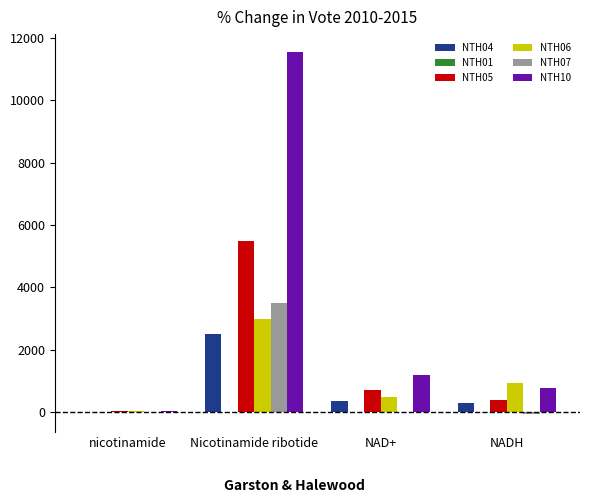

What is the maximum value shown in the chart?

11533.7